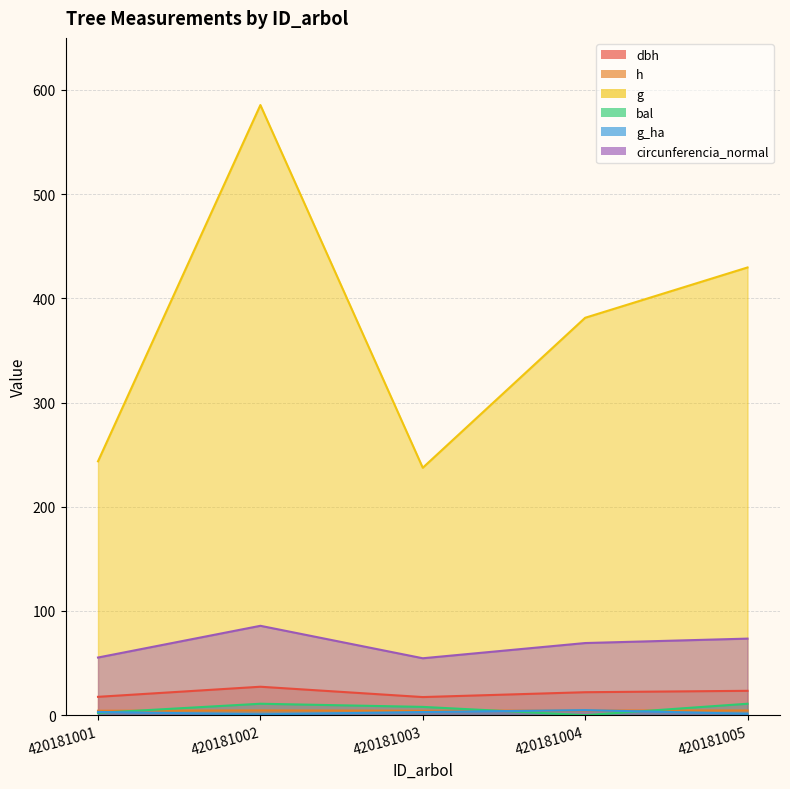

Rank the series at 420181002 from lowest to highest value.

g_ha, h, bal, dbh, circunferencia_normal, g